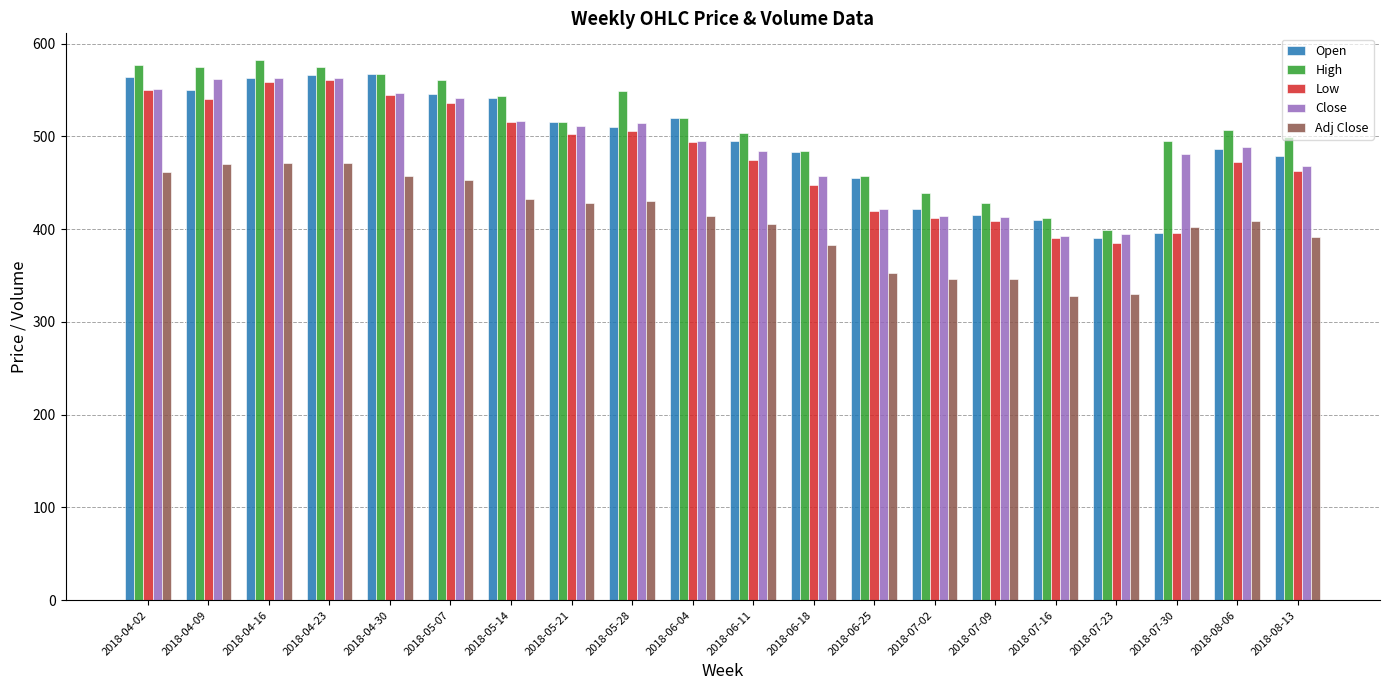

What is the total value across all series at 2018-06-04?

2443.3